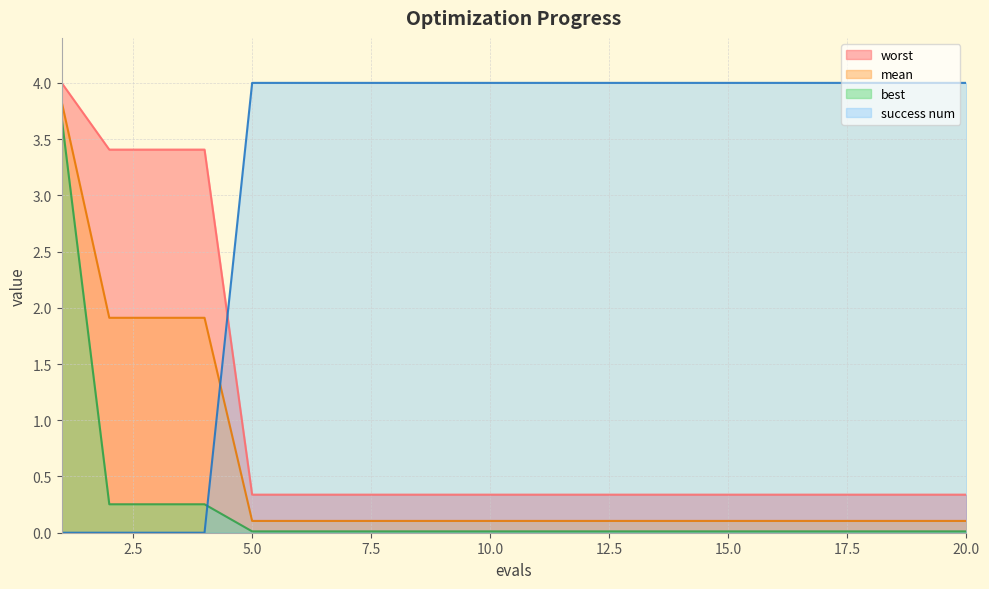

Rank the series at 11 from lowest to highest value.

best, mean, worst, success num